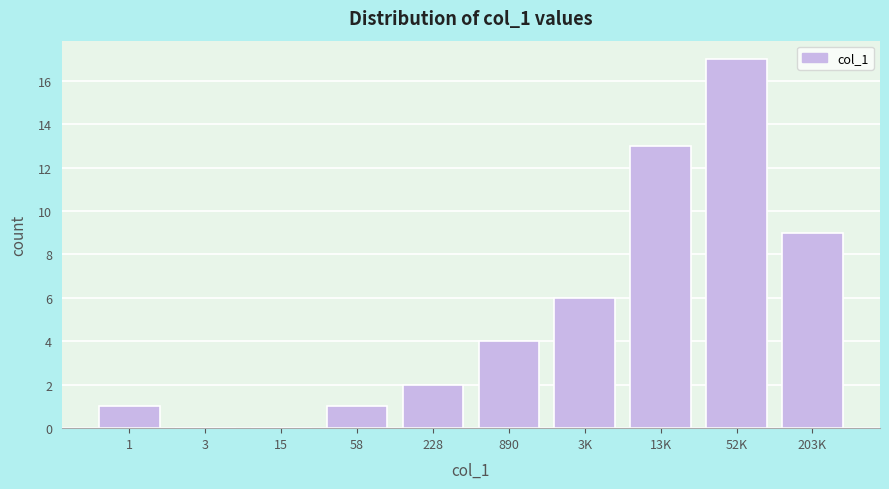

Reading right to left, transcribe all the data shown in this chart.

203K=9	52K=17	13K=13	3K=6	890=4	228=2	58=1	15=0	3=0	1=1